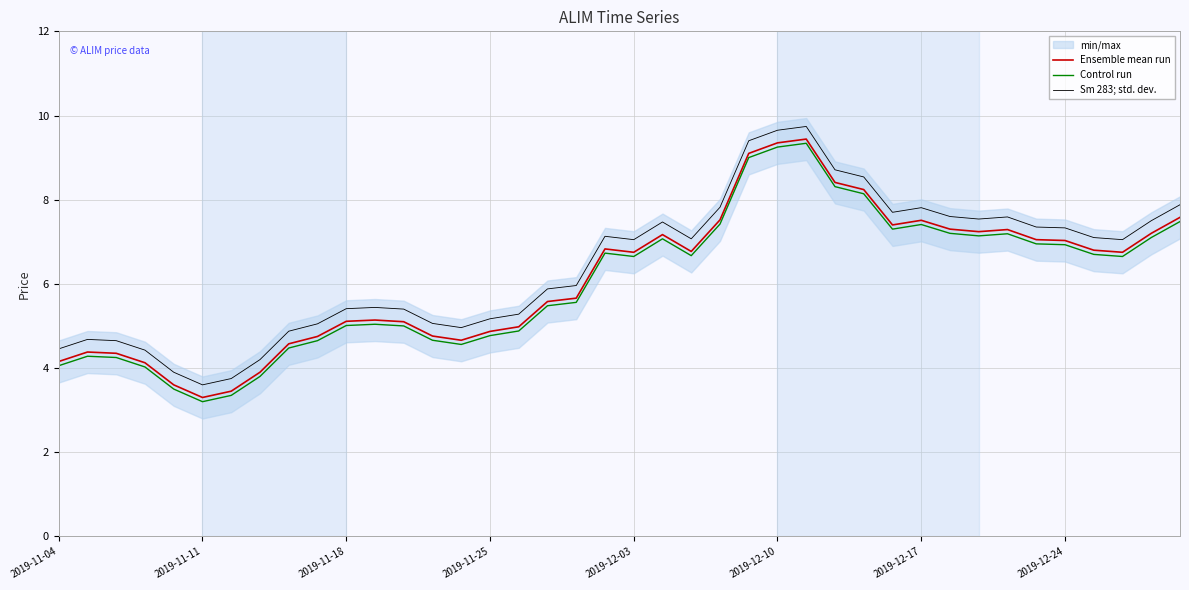

Which series changed the most between 29 and 36?

Ensemble mean run